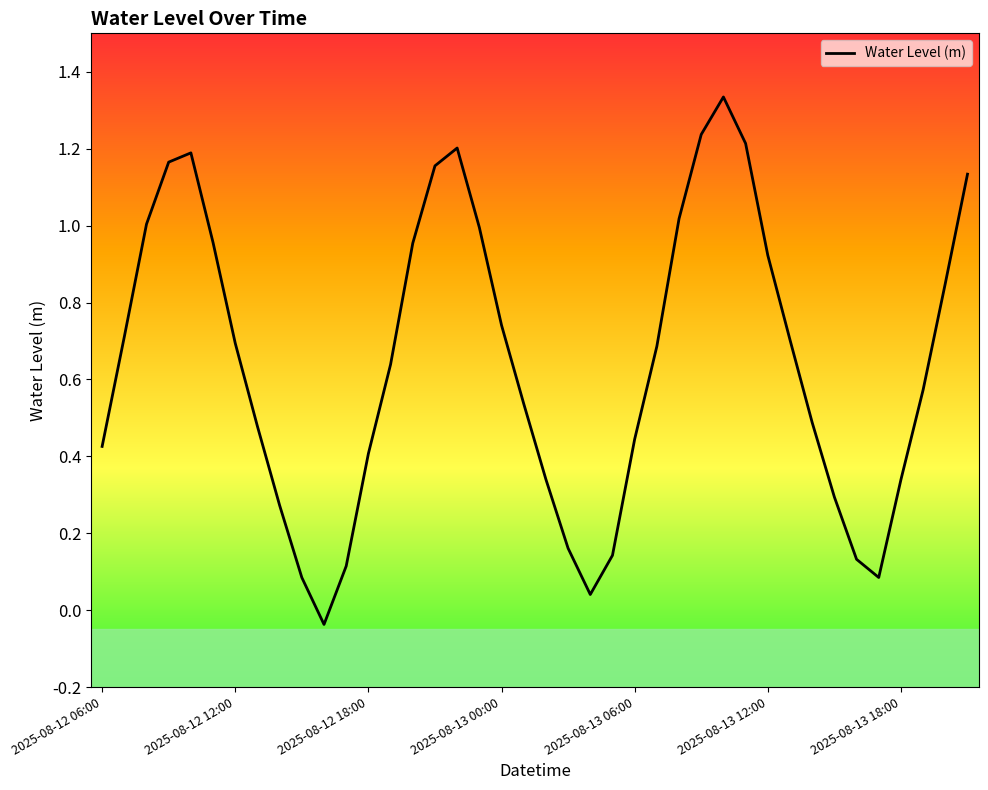

What is the difference between the maximum and minimum values?

1.4